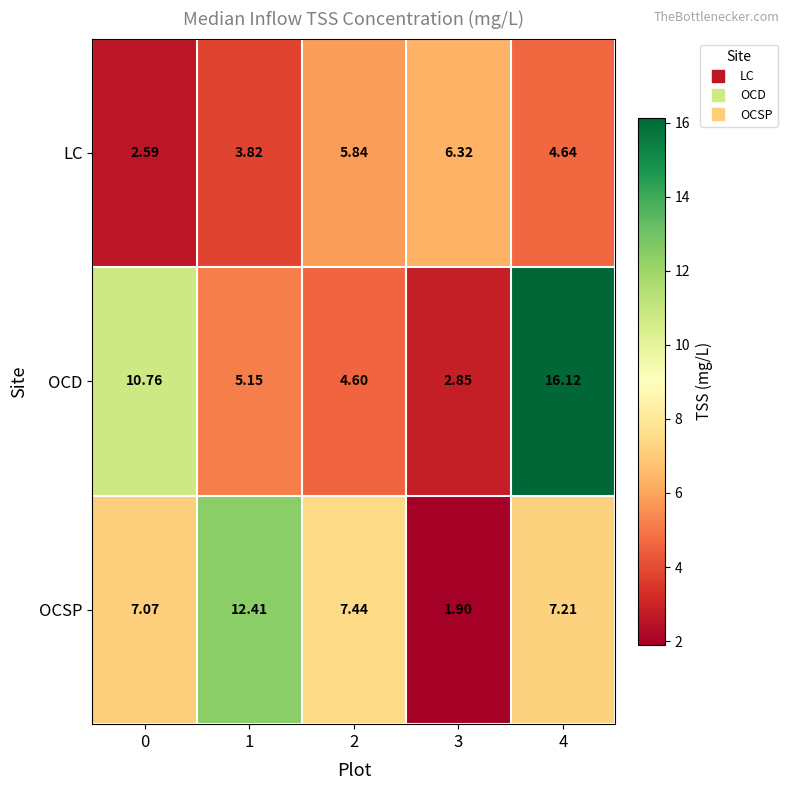

List the series in order of their overall mean, lowest first.

LC, OCSP, OCD